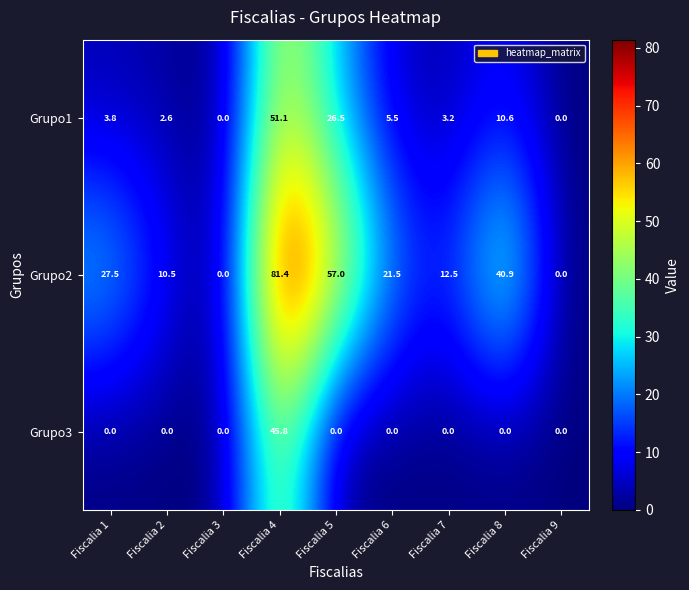

What is the greatest value displayed?

81.4